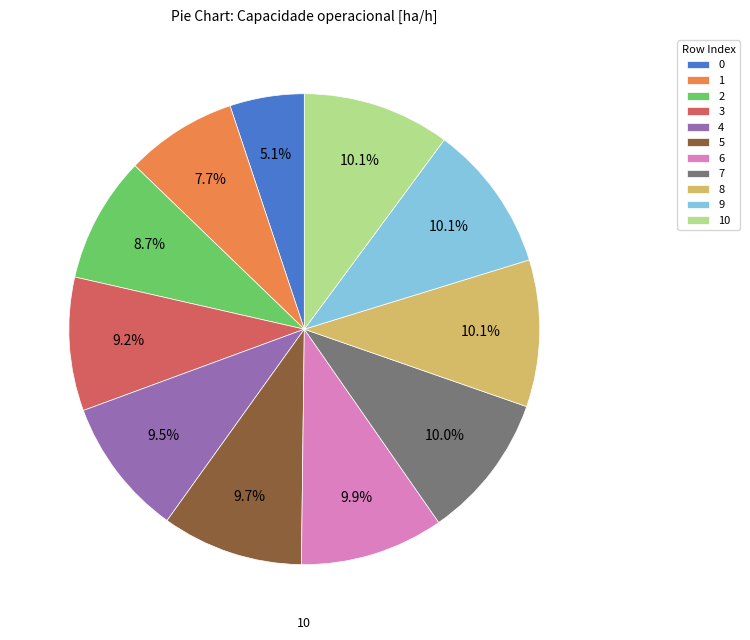

How many segments does this pie chart have?

11